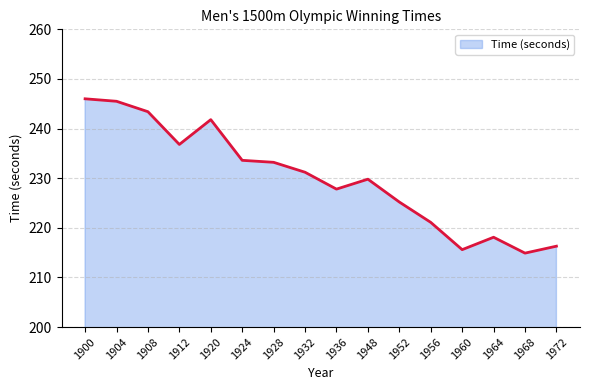

Is it true that the value at 1952 is 51.8?

False